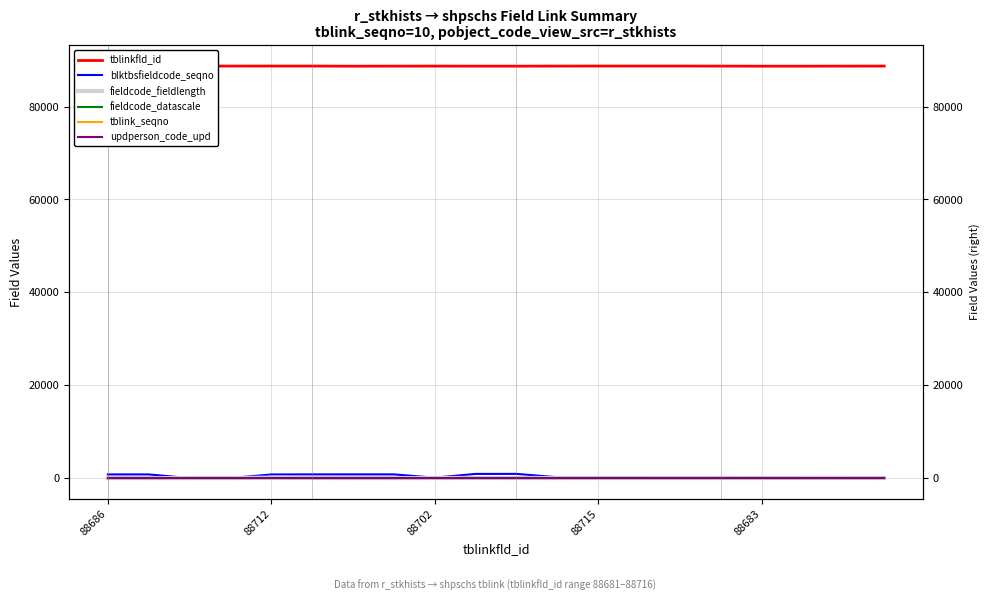

Is the value of tblink_seqno at 11 greater than the value of blktbsfieldcode_seqno at 7?

No